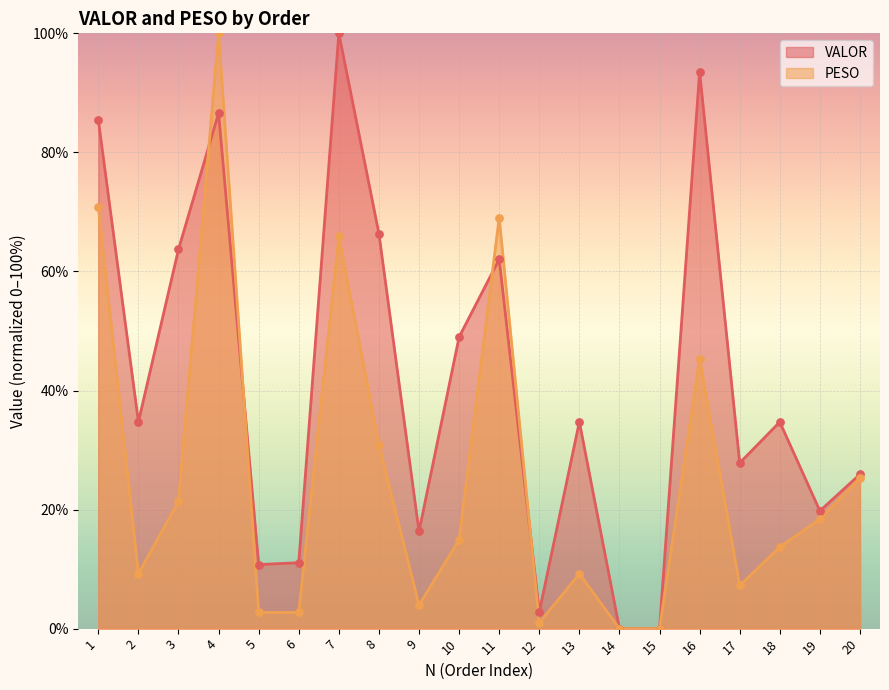

What are all the series names shown in the legend?

VALOR, PESO